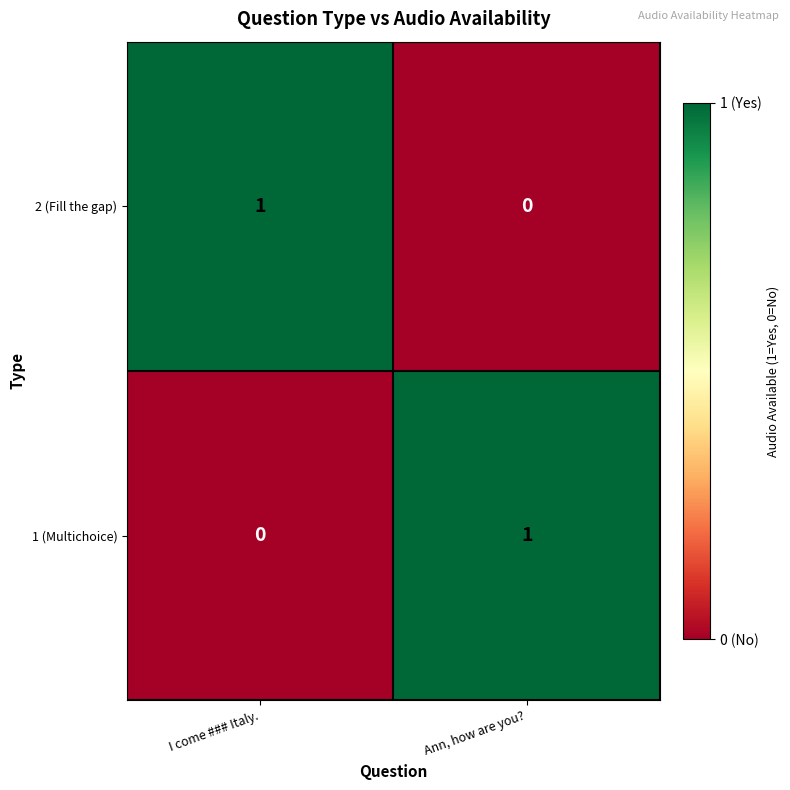

The 1 (Multichoice) series shows 0 at I come ### Italy.. True or false?

True